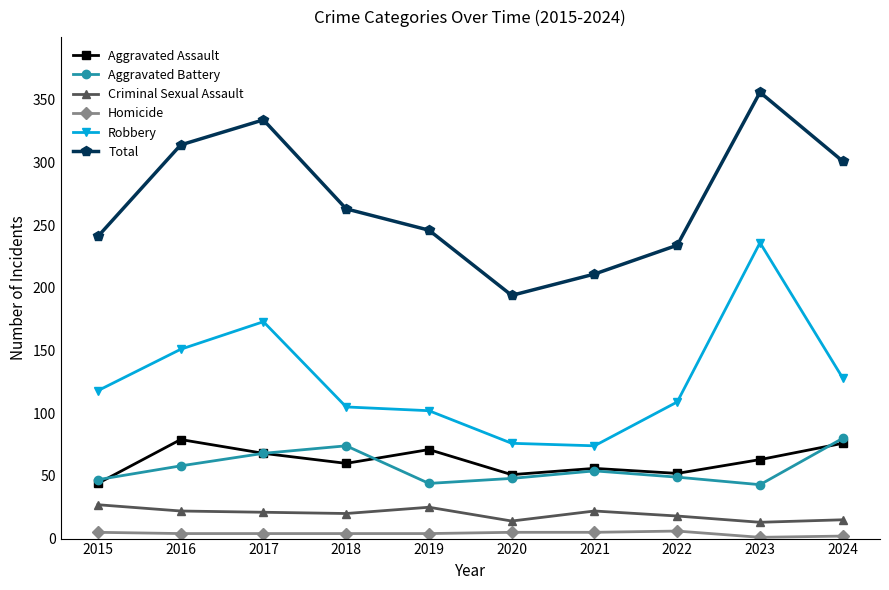

At which label does Aggravated Battery first exceed 54?

2016